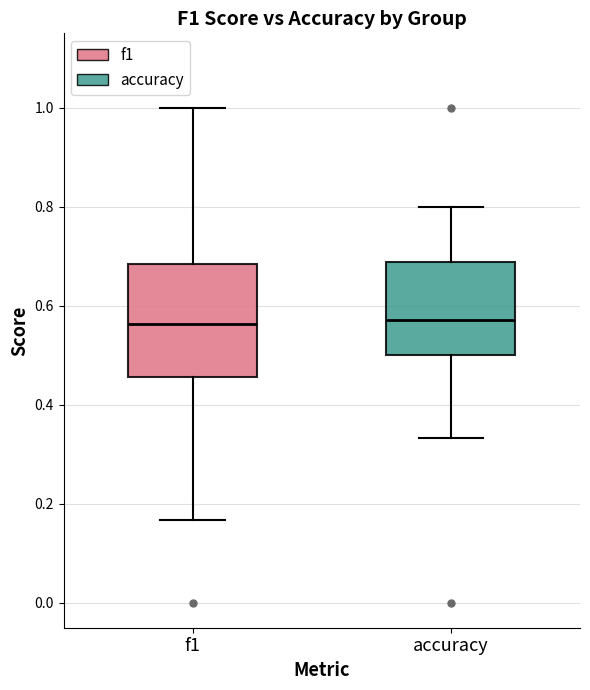

Comparing the boxes themselves (not the whiskers), which one is the tallest?

f1